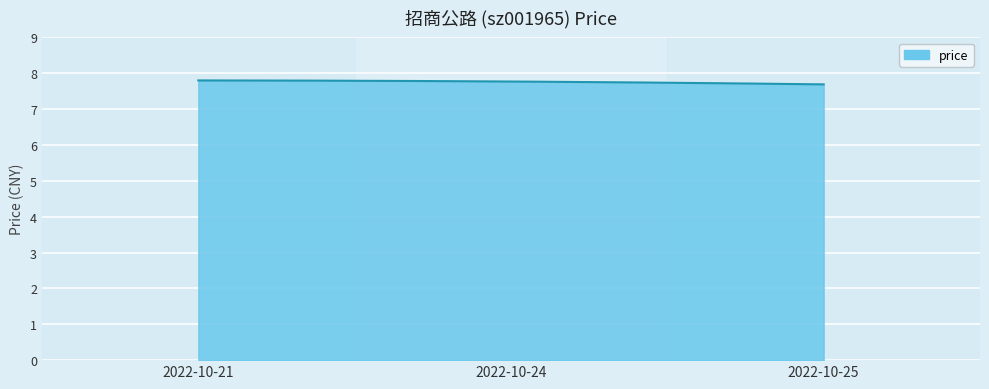

What is the greatest value displayed?

7.8